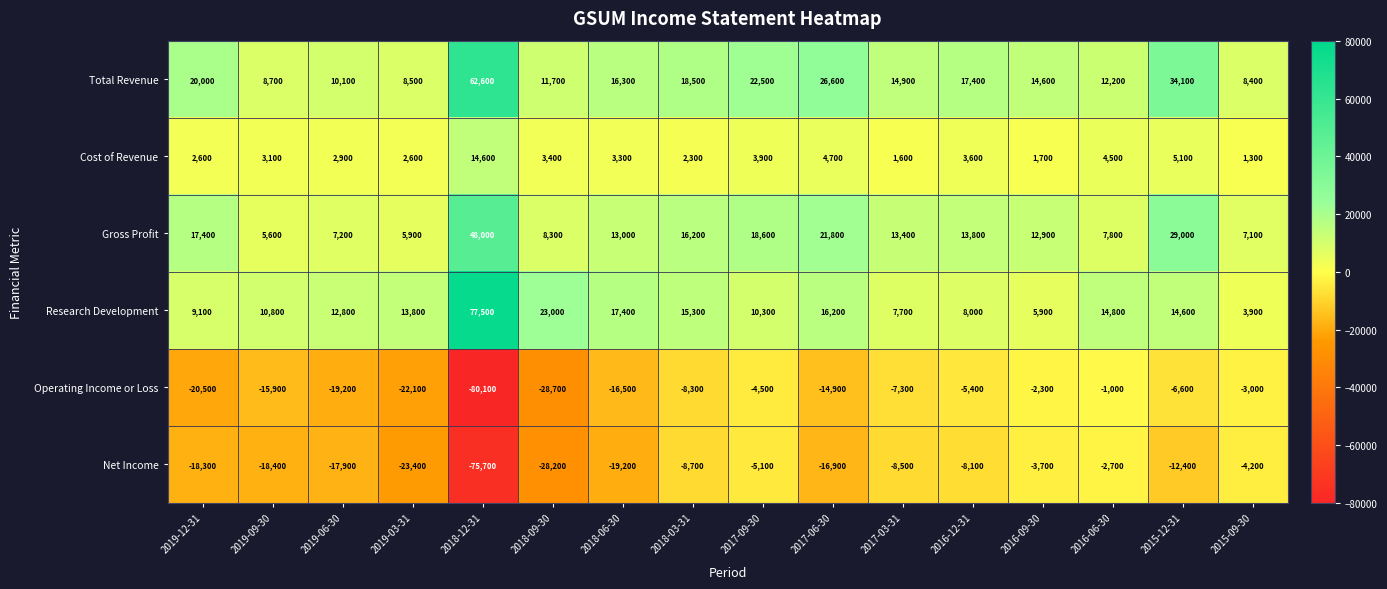

What is the difference between the maximum and minimum values in the Net Income series?

73000